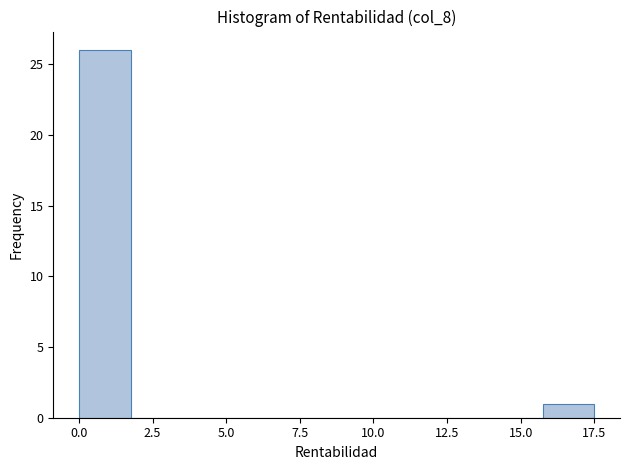

Around what value on the x-axis is the tallest bar? Give the approximate position of its centre, as read against the axis.

1.0